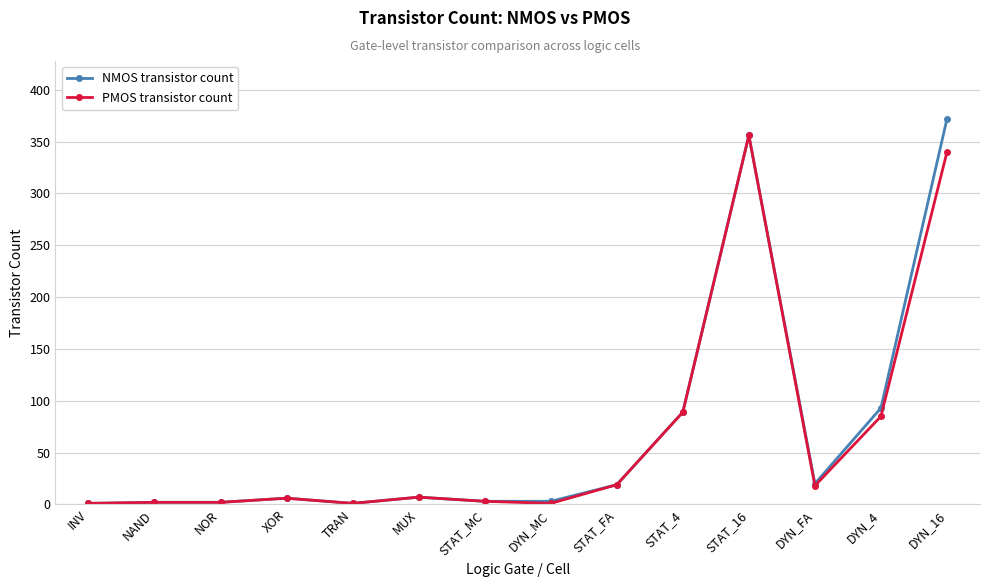

How many data points in NMOS transistor count are less than 7?

7